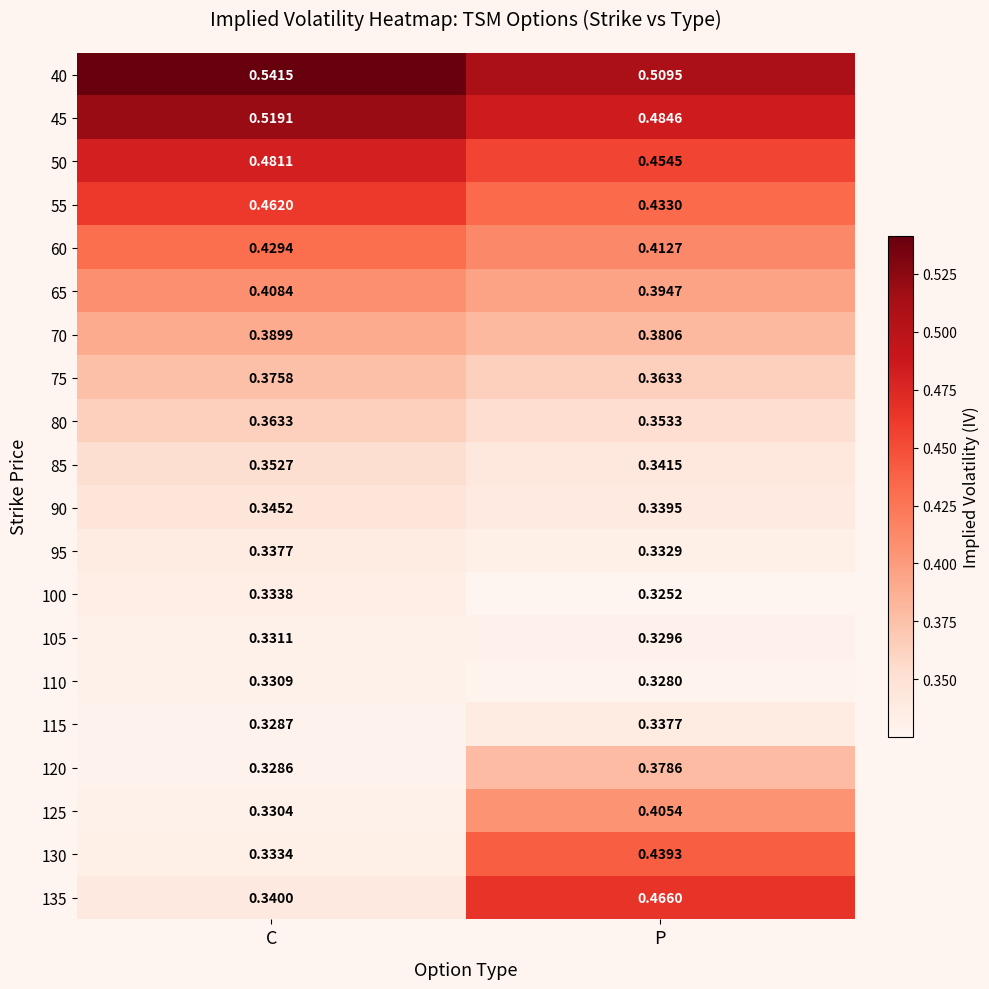

Rank the categories by 45 value from highest to lowest.

C, P